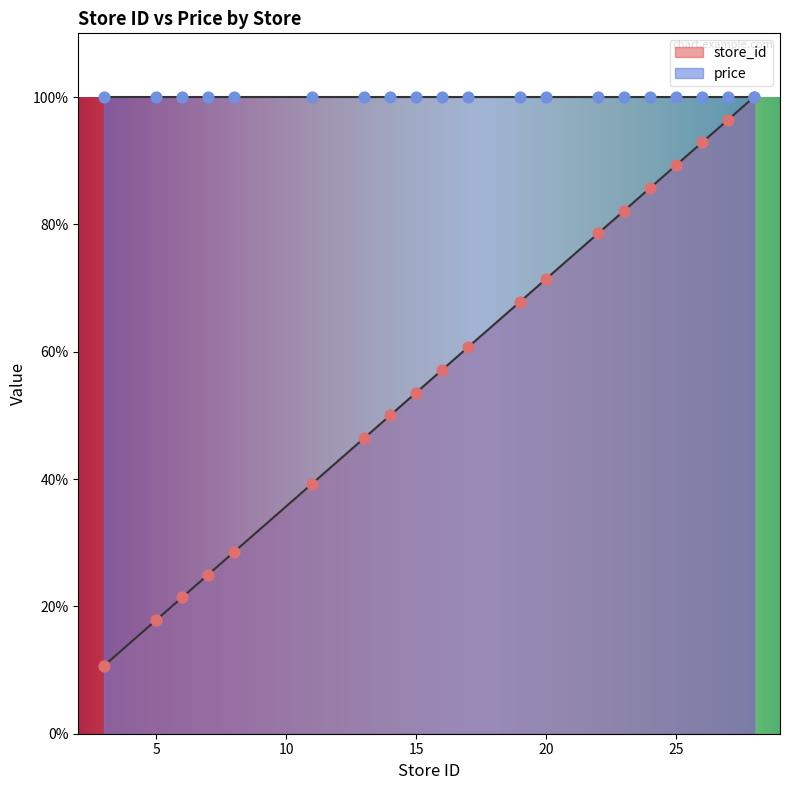

Which has a higher value, 26 or 6?

26